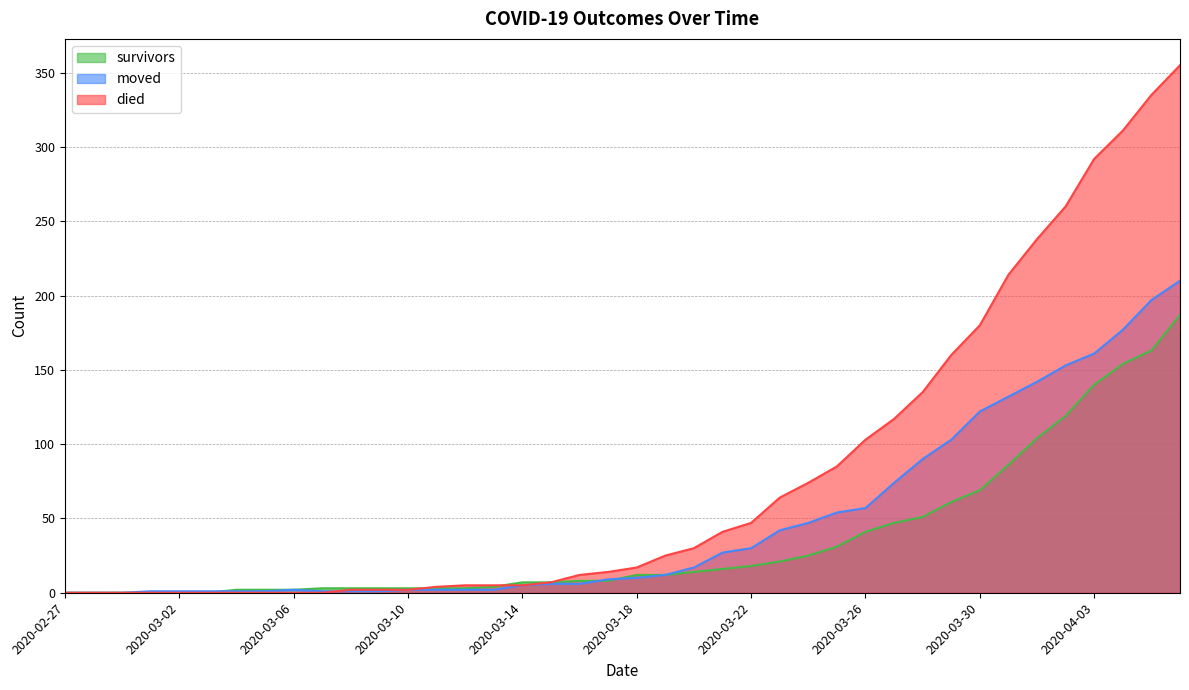

At how many categories does at least one series exceed 178?

8